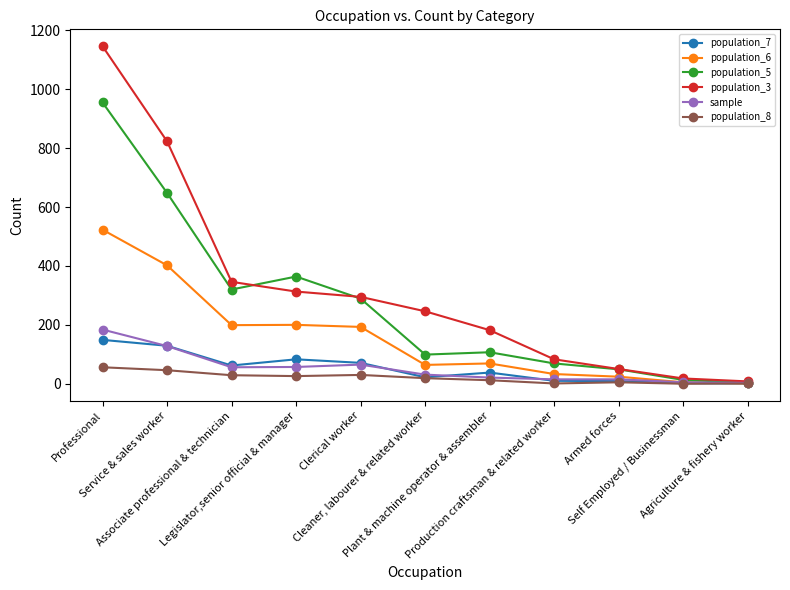

The population_8 series shows 12 at Plant & machine operator & assembler. True or false?

True